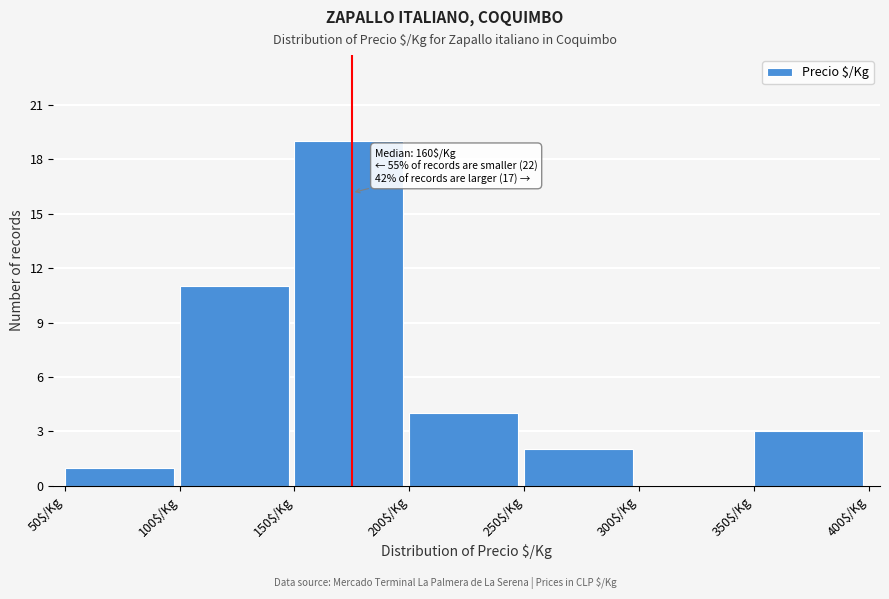

Which range on the x-axis has the tallest bar?

150 to 200